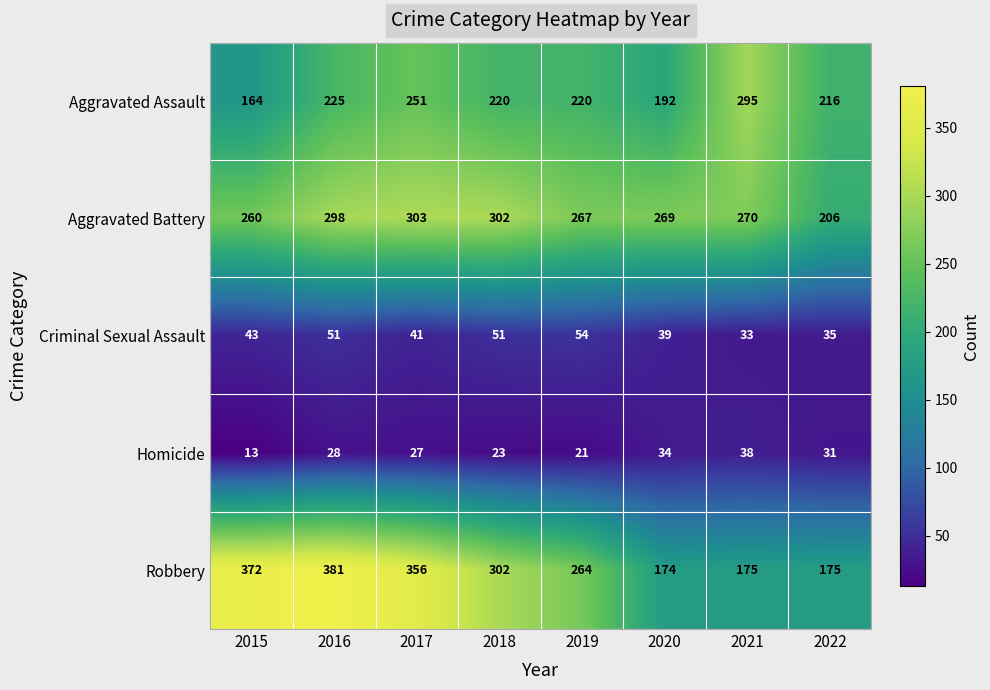

What is the total value across all series at 2017?

978